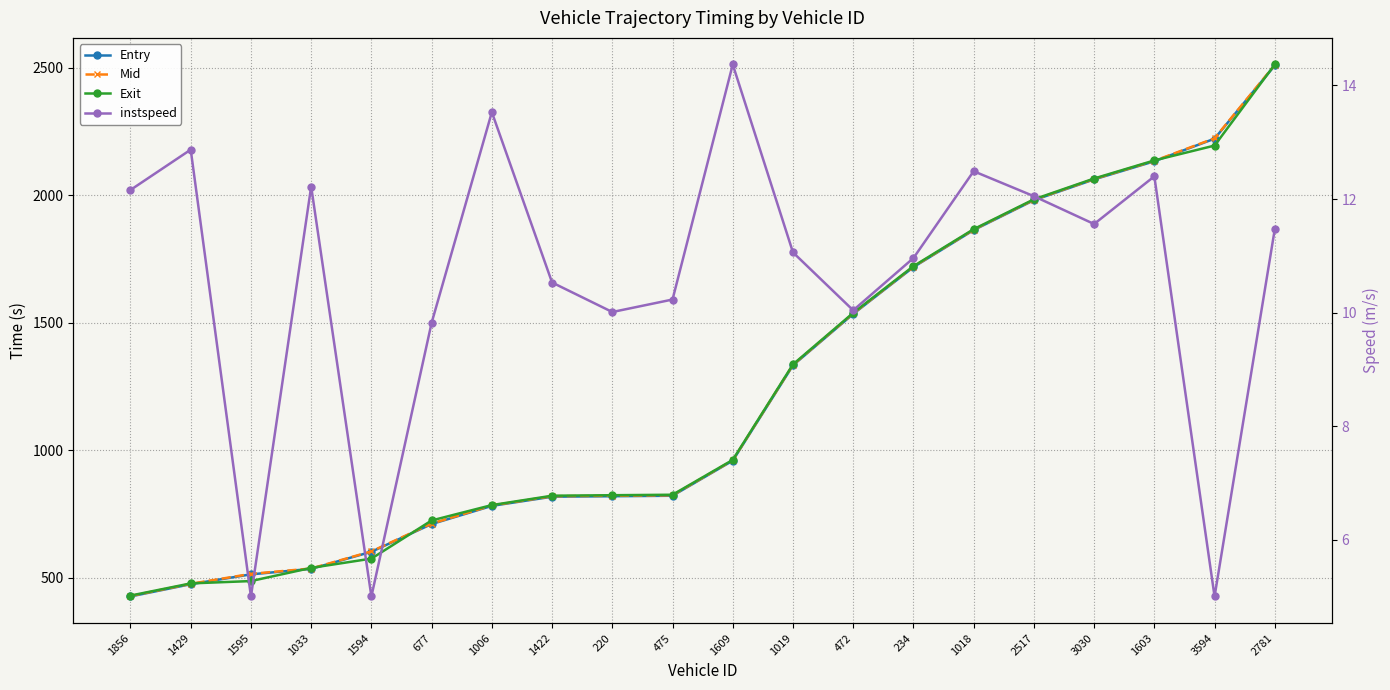

What is the sum of all Mid values?

24864.1